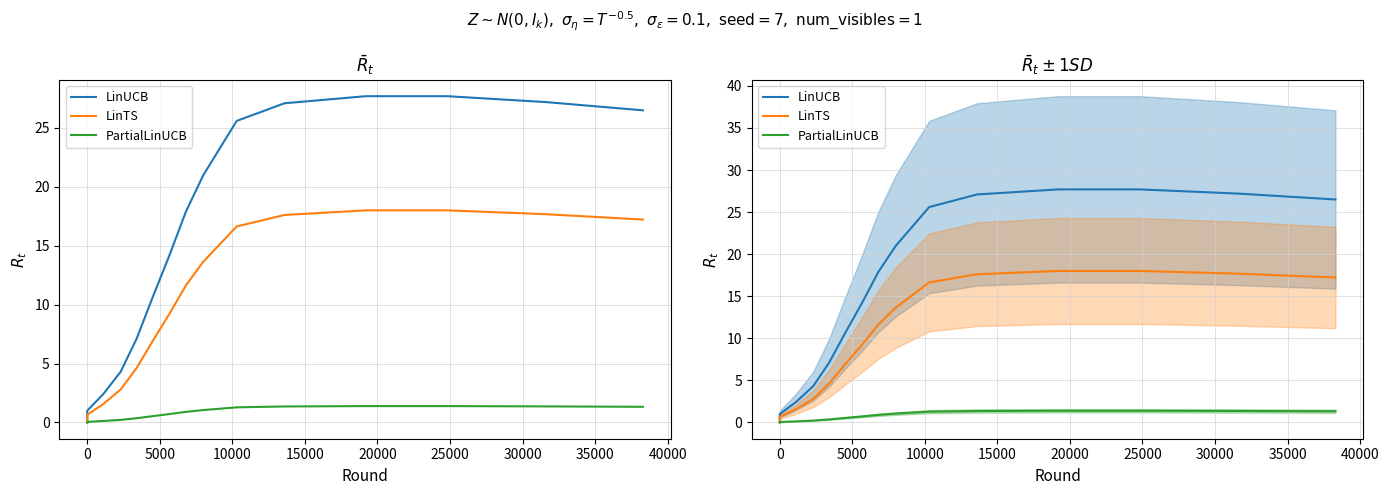

Which series has the largest total across all categories?

LinUCB